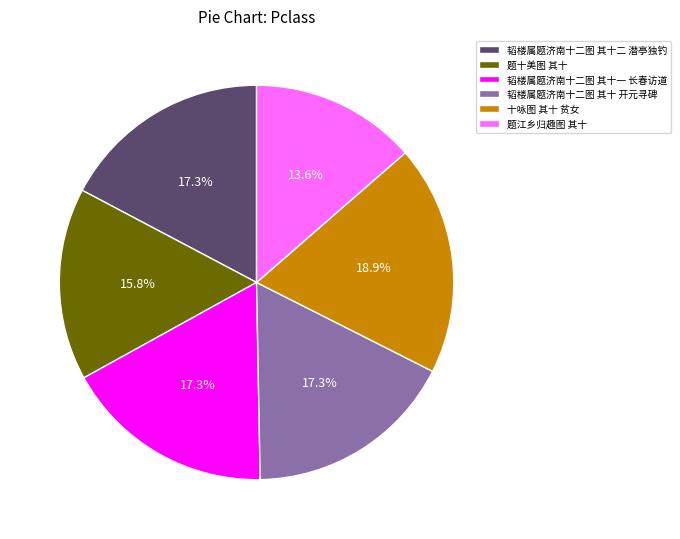

To the nearest percent, what percentage of the pie is 十咏图 其十 贫女?

19%